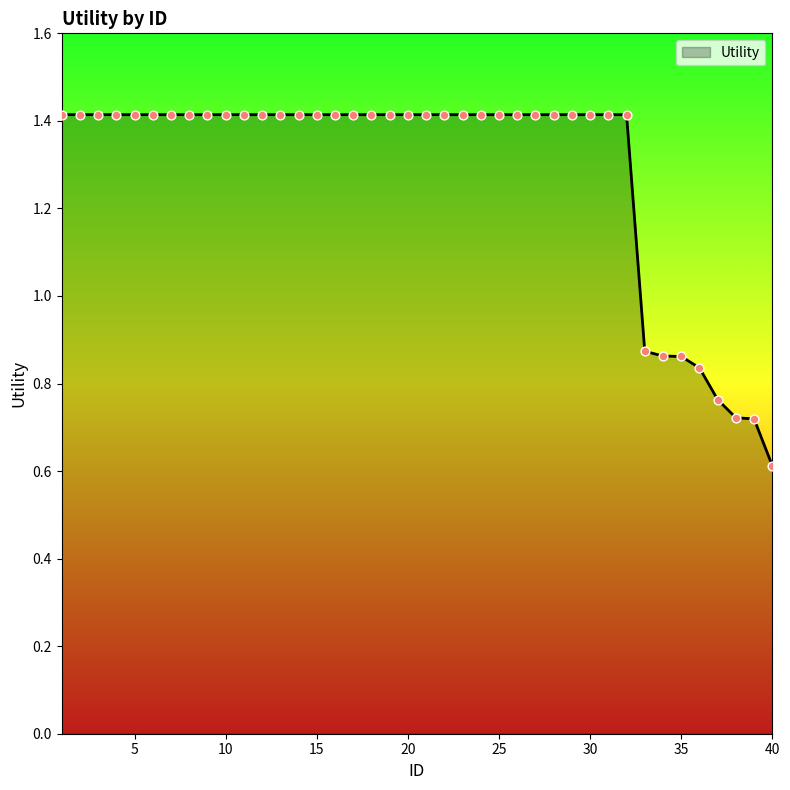

What is the minimum value shown in the chart?

0.6